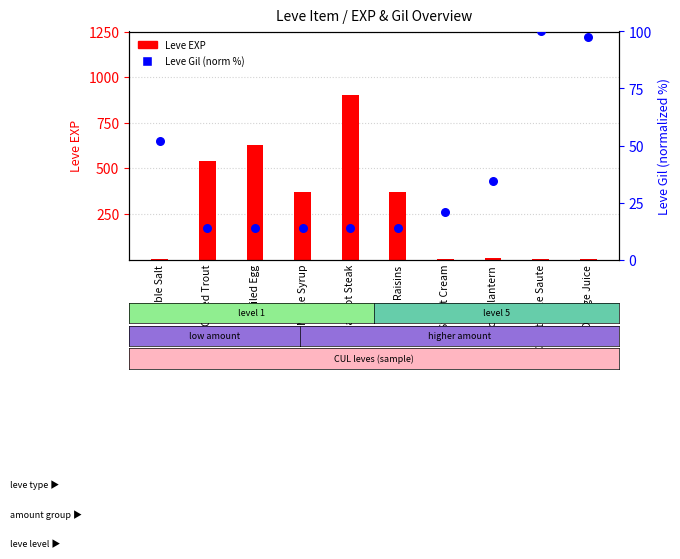

What is the total value across all series at Sweet Cream?

22.0